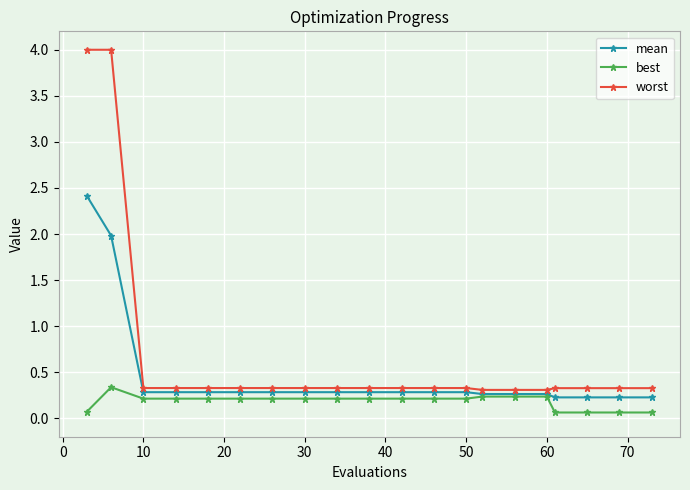

True or false: best has more than 0 interior local peaks.

True